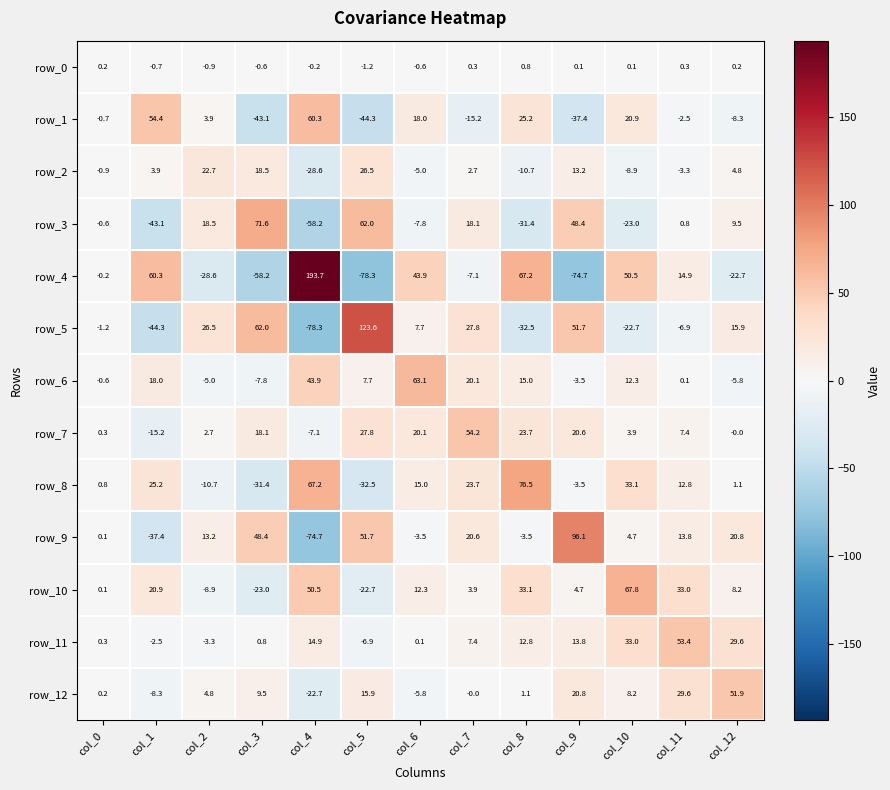

Is it true that row_9 equals 96.1 at col_9?

True